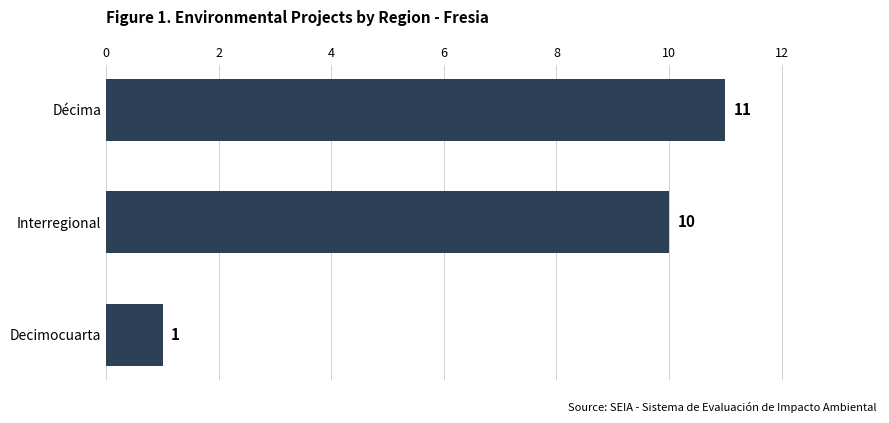

What is the maximum value shown in the chart?

11